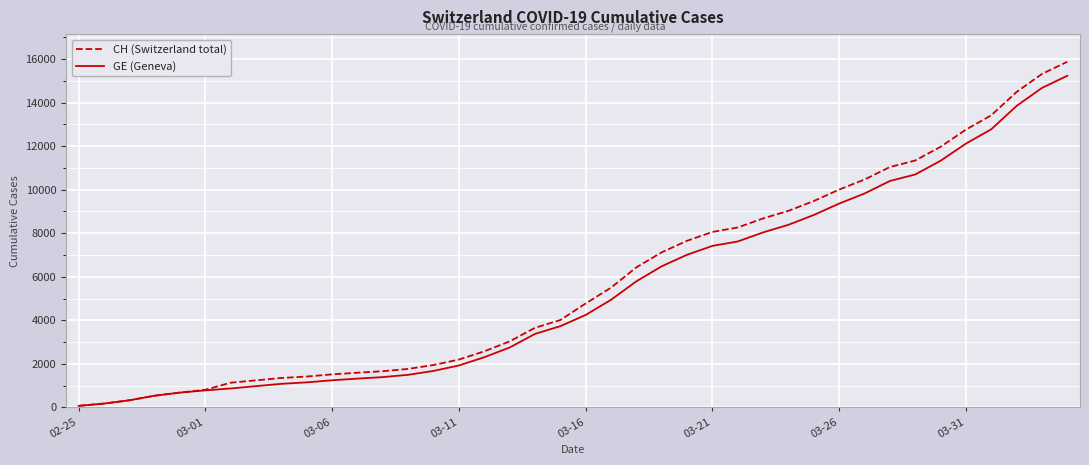

What is the highest value of the CH (Switzerland total) series?

15875